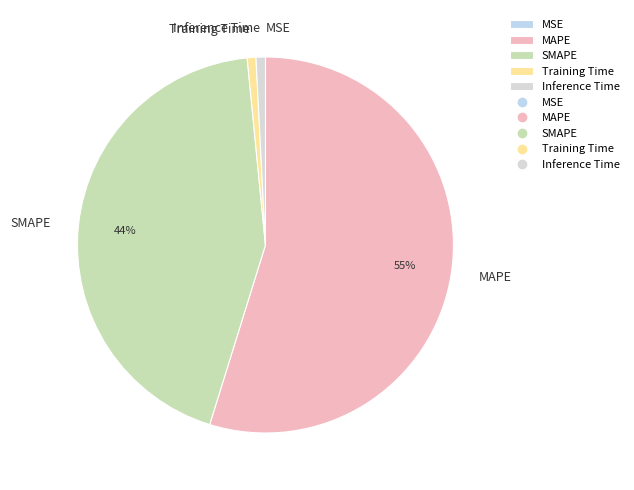

The Training Time slice represents 1% of the pie. True or false?

True